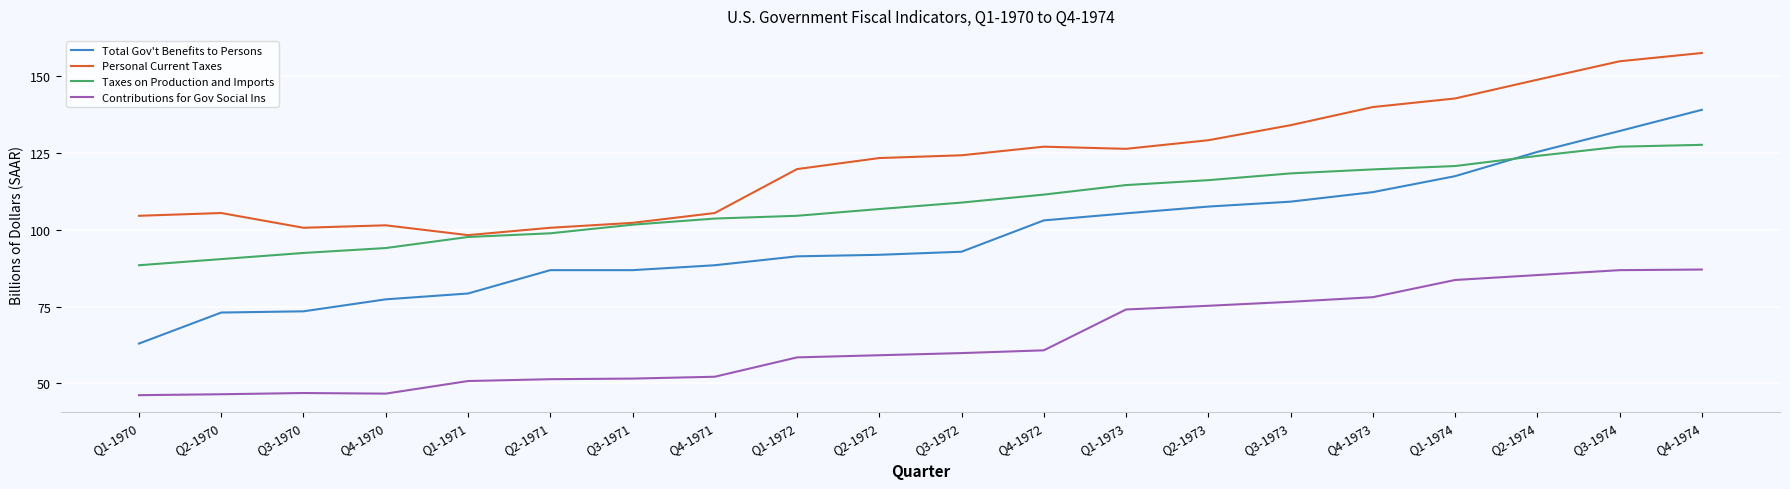

List the series in order of their peak value, highest first.

Personal Current Taxes, Total Gov't Benefits to Persons, Taxes on Production and Imports, Contributions for Gov Social Ins